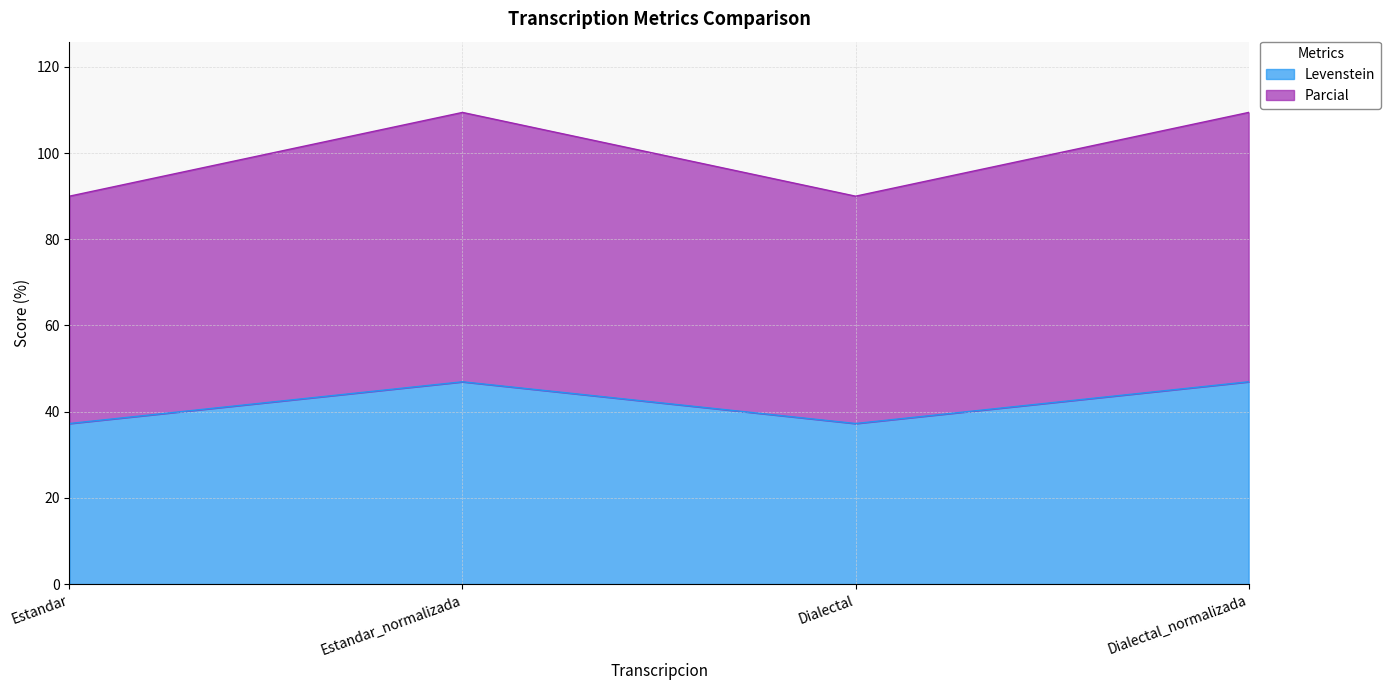

Is the value of Levenstein at Estandar_normalizada greater than the value of Parcial at Estandar?

No